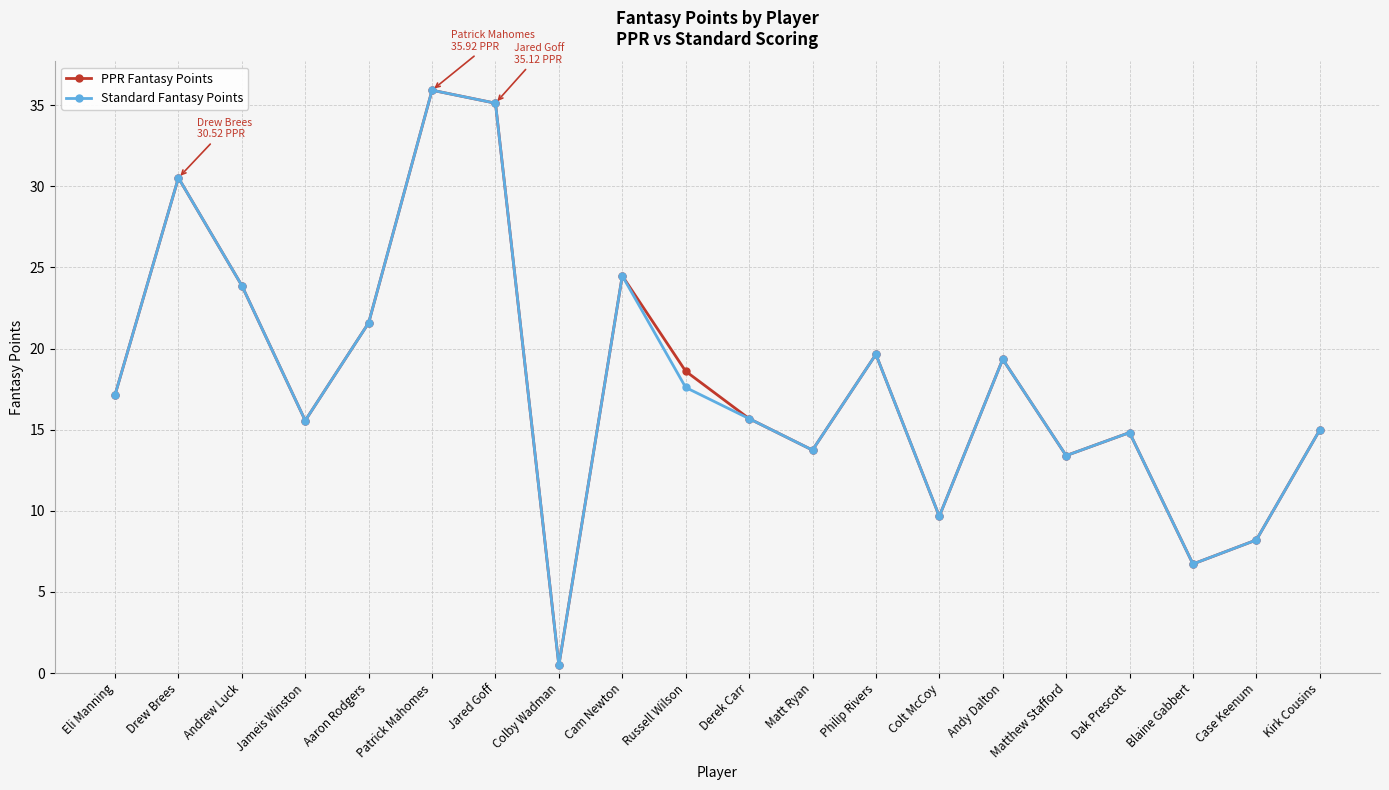

At which label does PPR Fantasy Points first exceed 17?

Eli Manning